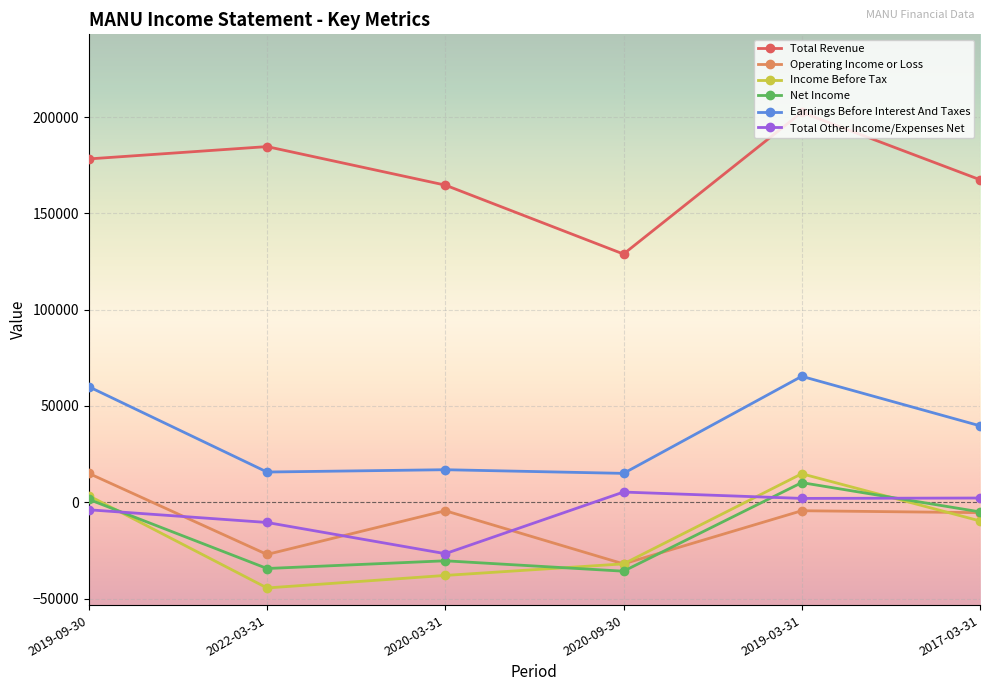

What is the label of the 6th point from the right?

2019-09-30